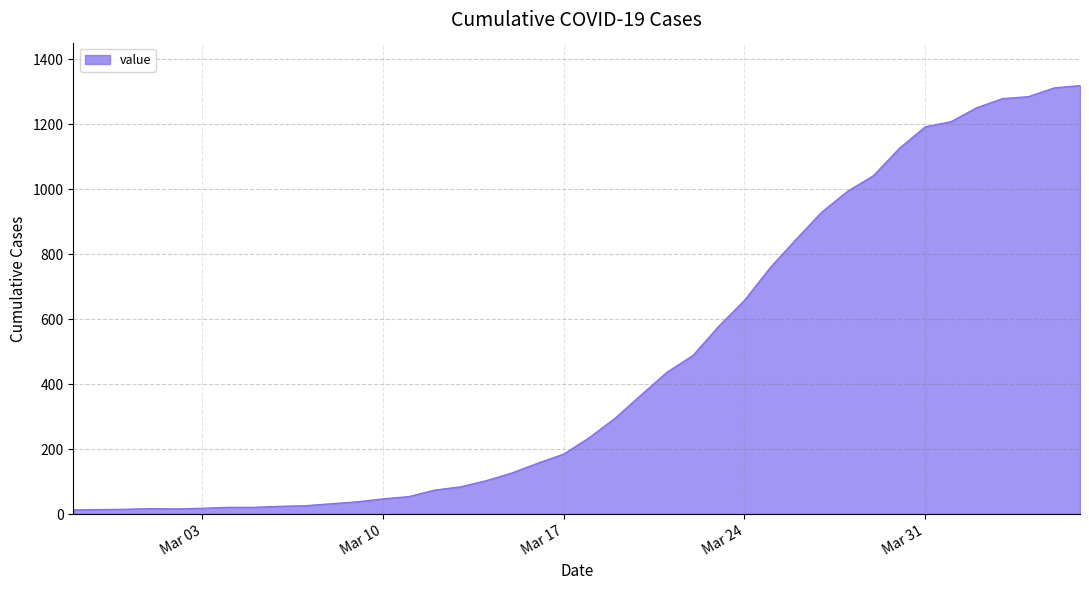

What is the difference between the maximum and minimum values?

1306